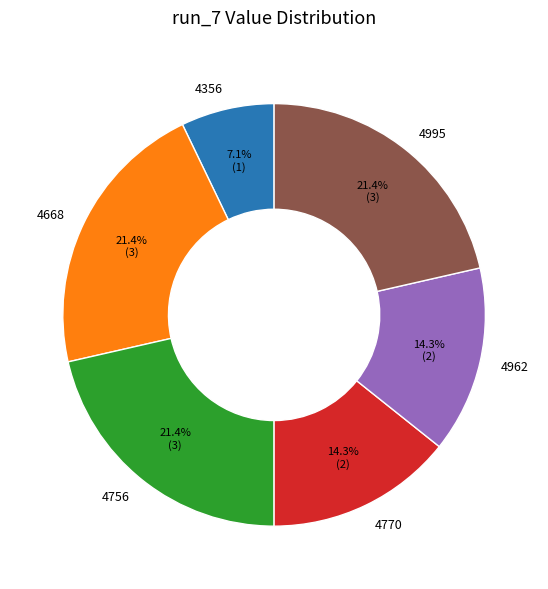

Is the sum of 4995 and 4770 greater than half?

No